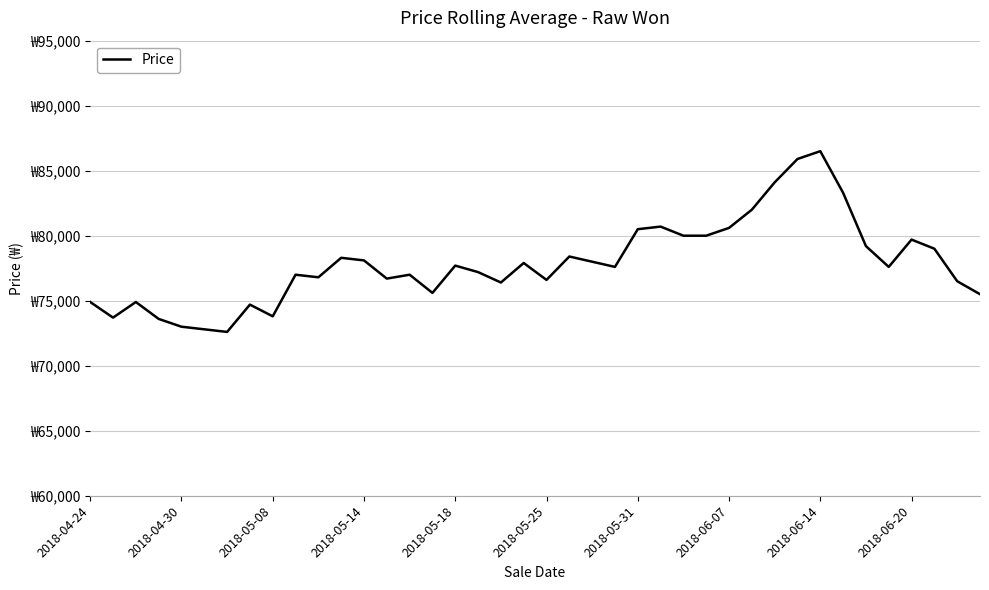

True or false: there are more than 1 points higher than both neighbors.

True